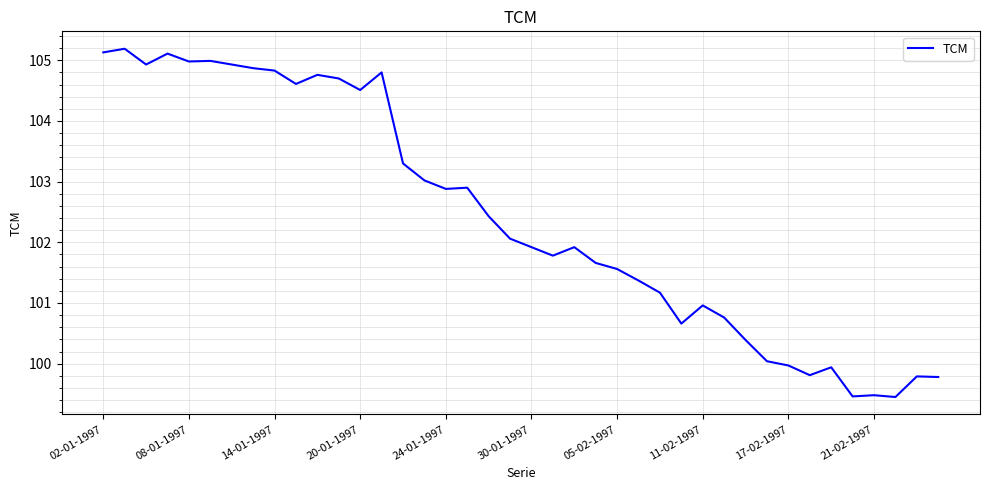

Count the number of data series in this chart.

1